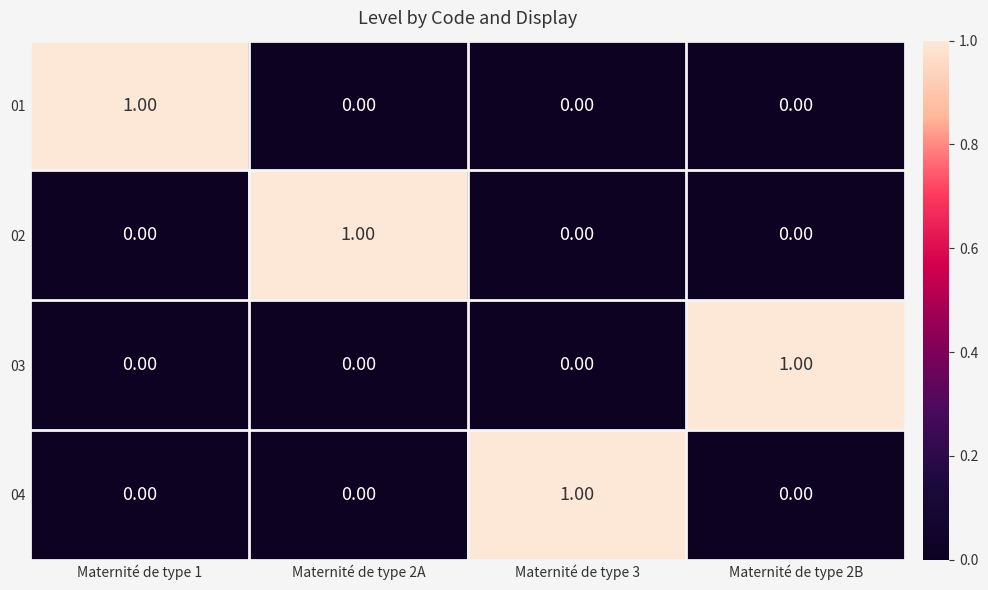

Is the value of 04 at Maternité de type 1 greater than the value of 03 at Maternité de type 2B?

No